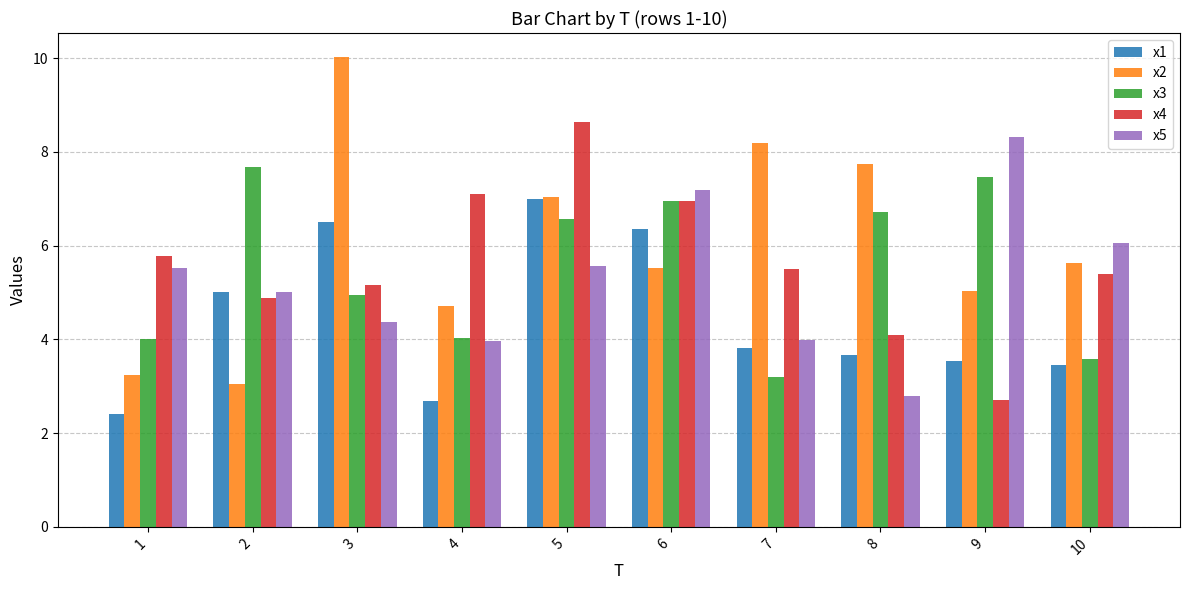

What is the difference between the x5 values at 2 and 1?

0.5